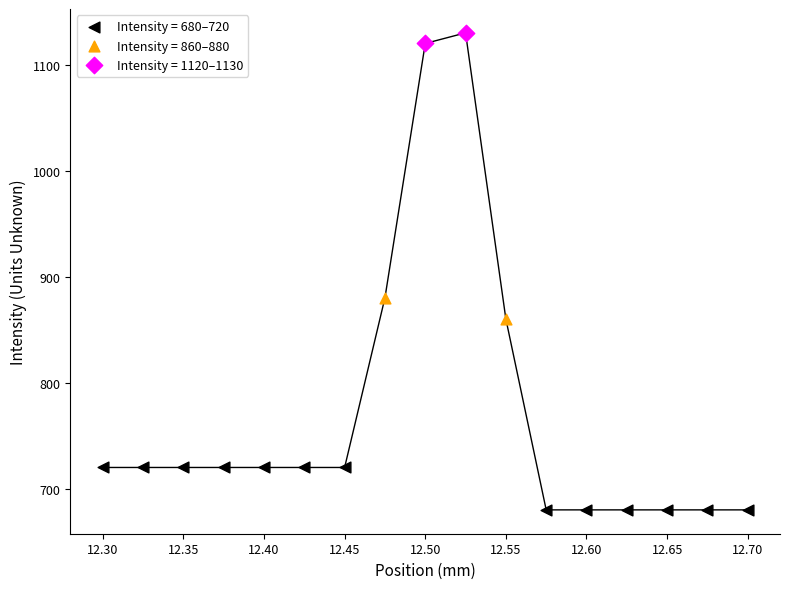

What are all the series names shown in the legend?

Intensity = 680–720, Intensity = 860–880, Intensity = 1120–1130